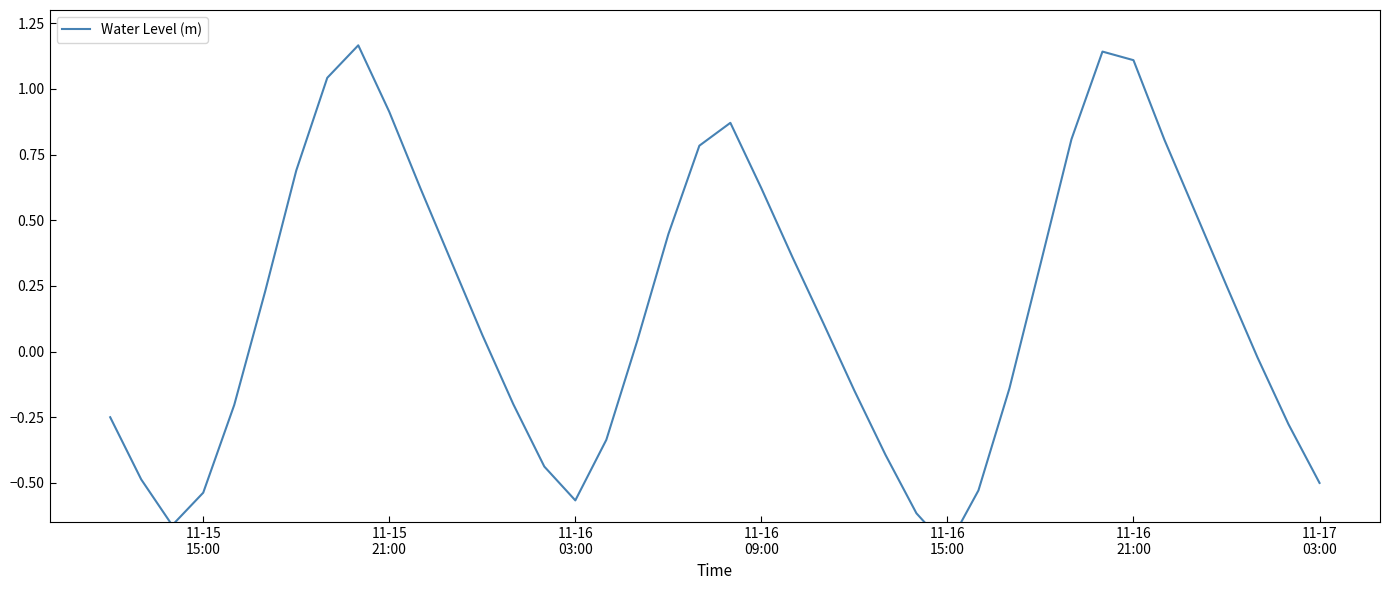

Which has a higher value, 11-16 09:00 or 11-16 21:00?

11-16 21:00